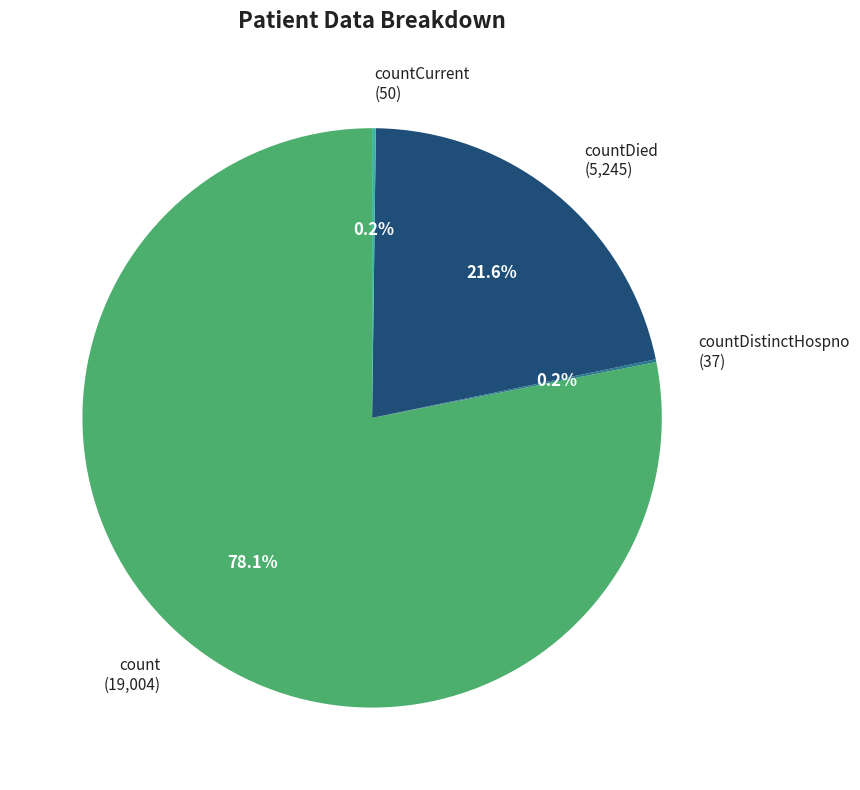

Which category has the biggest portion of the pie?

count